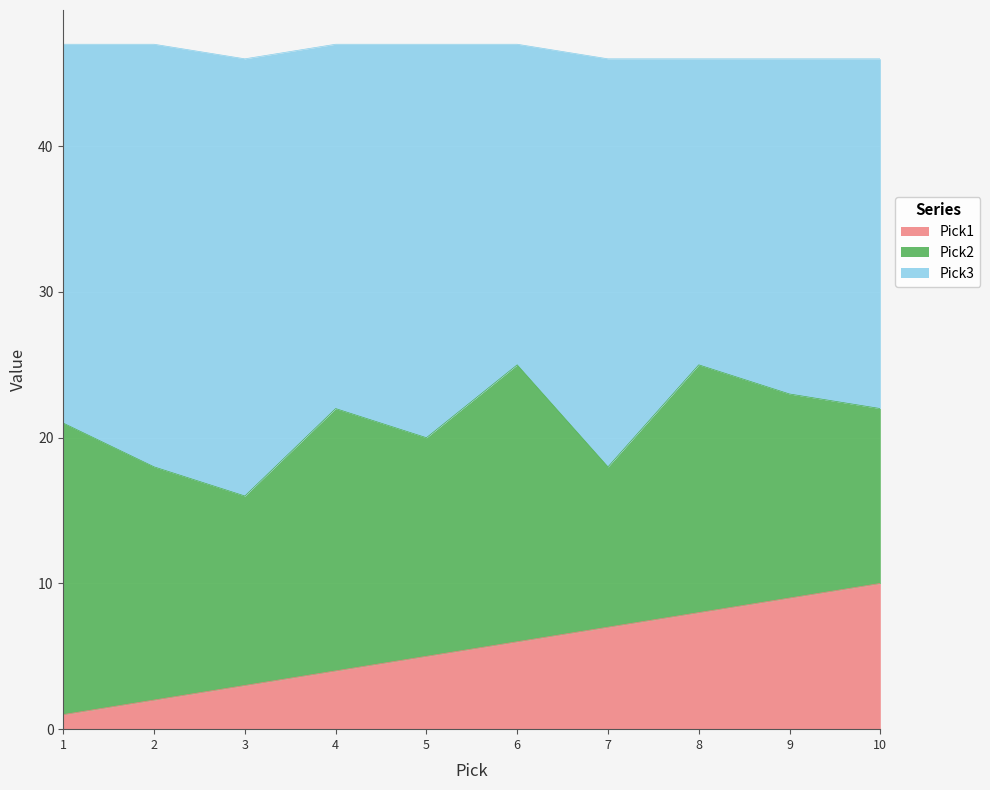

Is it true that Pick1 equals 5 at 5?

True